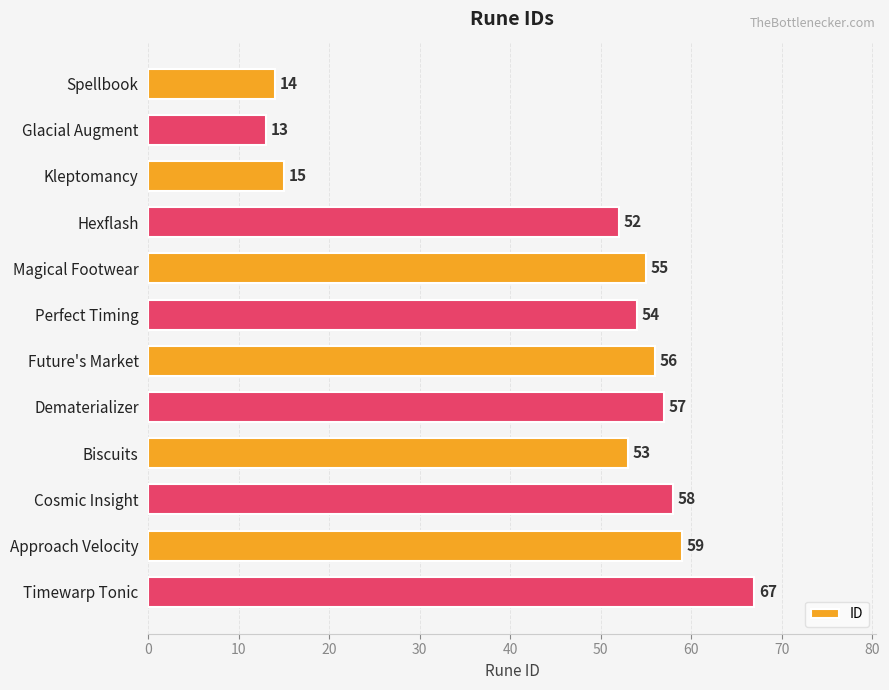

True or false: the data shows 31 at Hexflash.

False